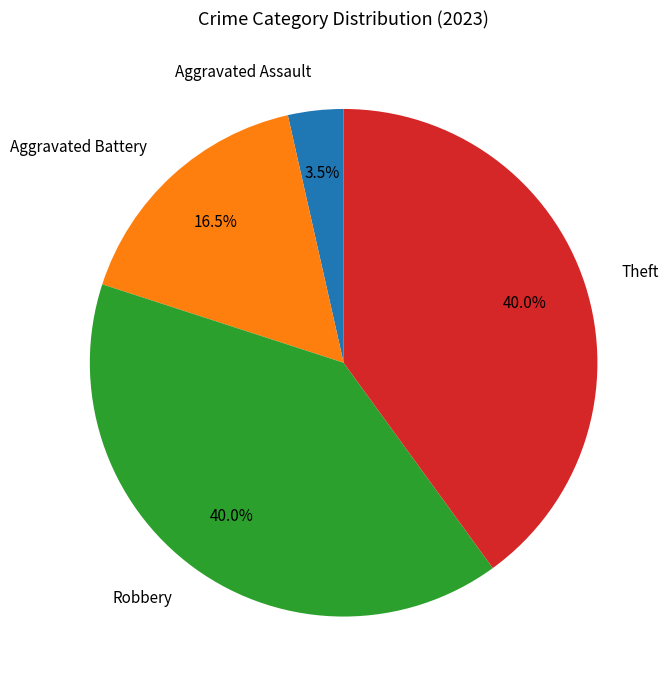

How much of the chart is everything except Robbery?

60.0%